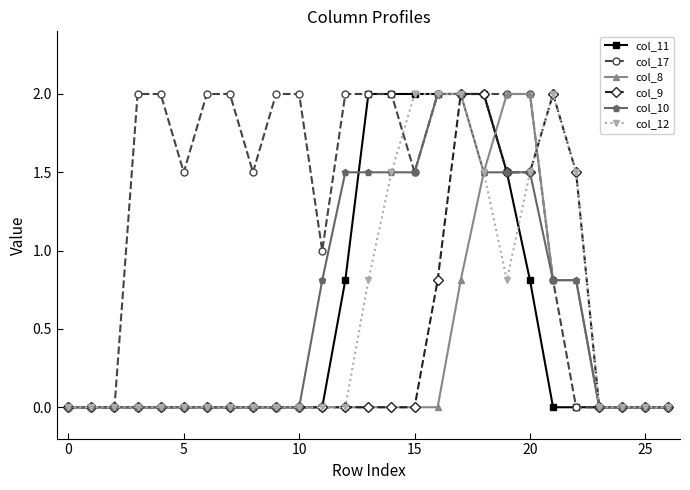

What is the maximum value shown in the chart?

2.0